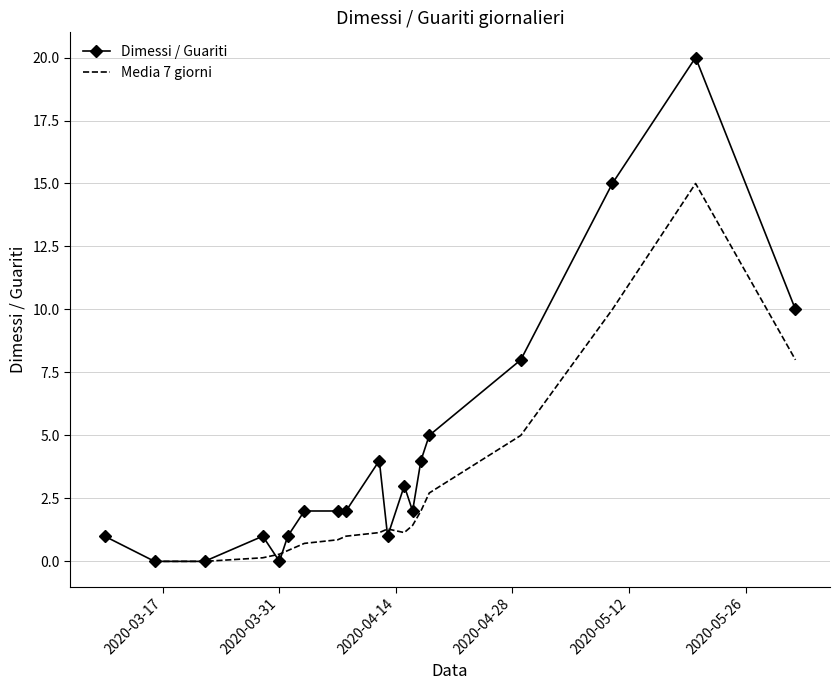

What is the maximum value for Dimessi / Guariti?

20